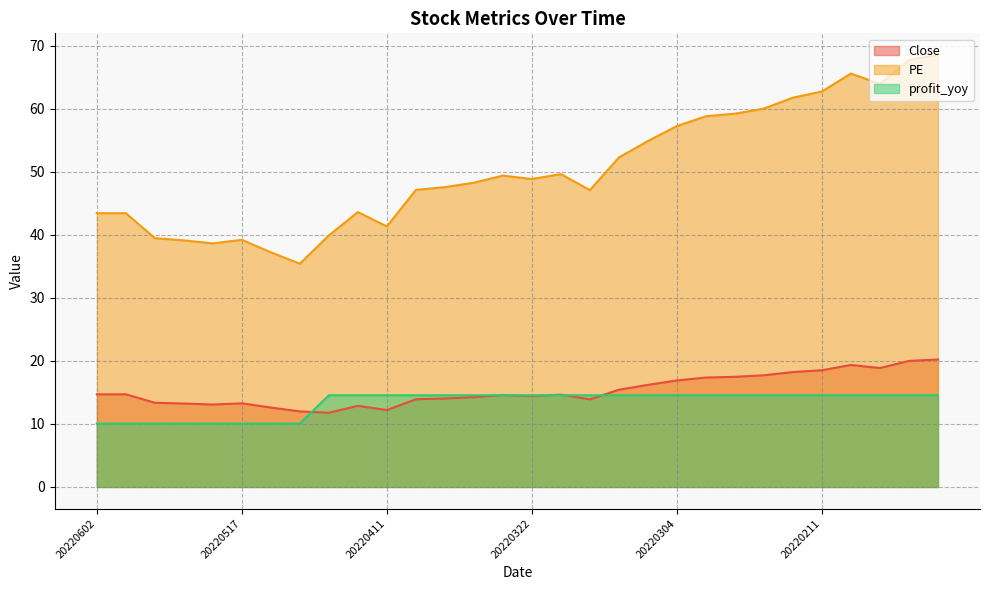

At which label does PE reach its peak?

20220118